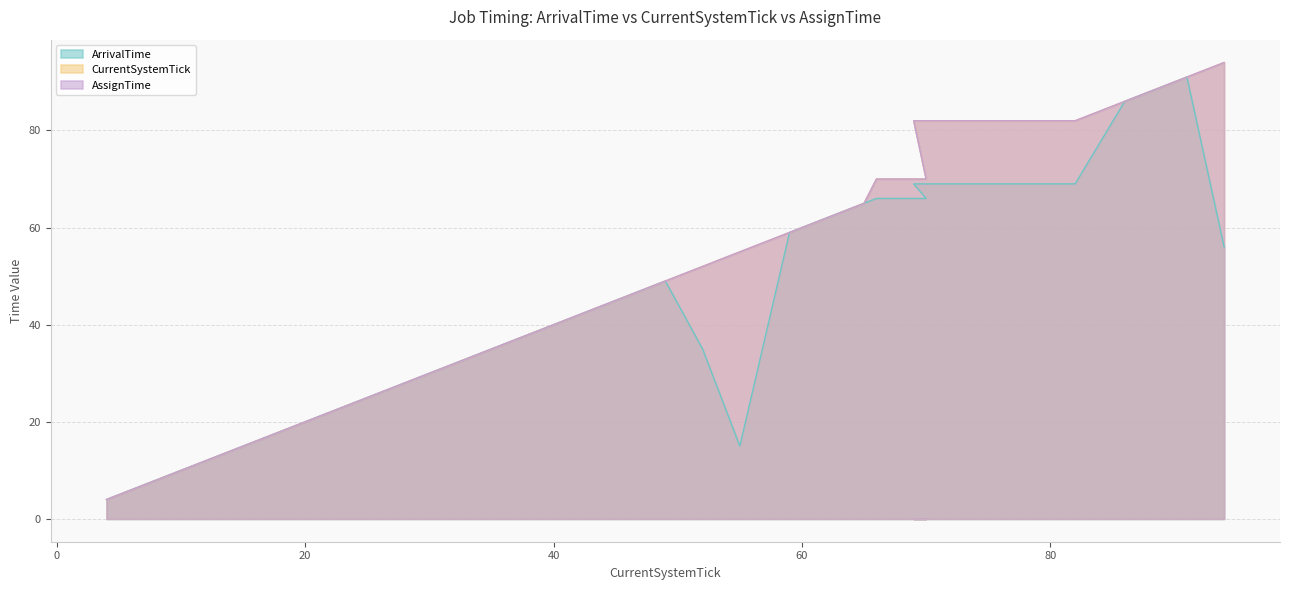

Reading right to left, what are all the values shown in this chart?

ArrivalTime: 94=56	91=91	86=86	82=69	69=69	70=66	66=66	65=65	61=61	59=59	55=15	52=35	49=49	37=37	34=34	22=22	20=20	18=18	11=11	4=4
CurrentSystemTick: 94=94	91=91	86=86	82=82	69=82	70=70	66=70	65=65	61=61	59=59	55=55	52=52	49=49	37=37	34=34	22=22	20=20	18=18	11=11	4=4
AssignTime: 94=94	91=91	86=86	82=82	69=82	70=70	66=70	65=65	61=61	59=59	55=55	52=52	49=49	37=37	34=34	22=22	20=20	18=18	11=11	4=4